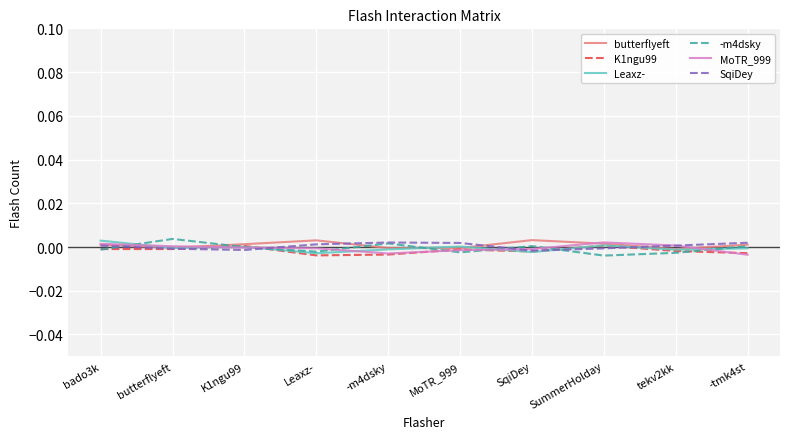

At how many categories does at least one series exceed 0?

10